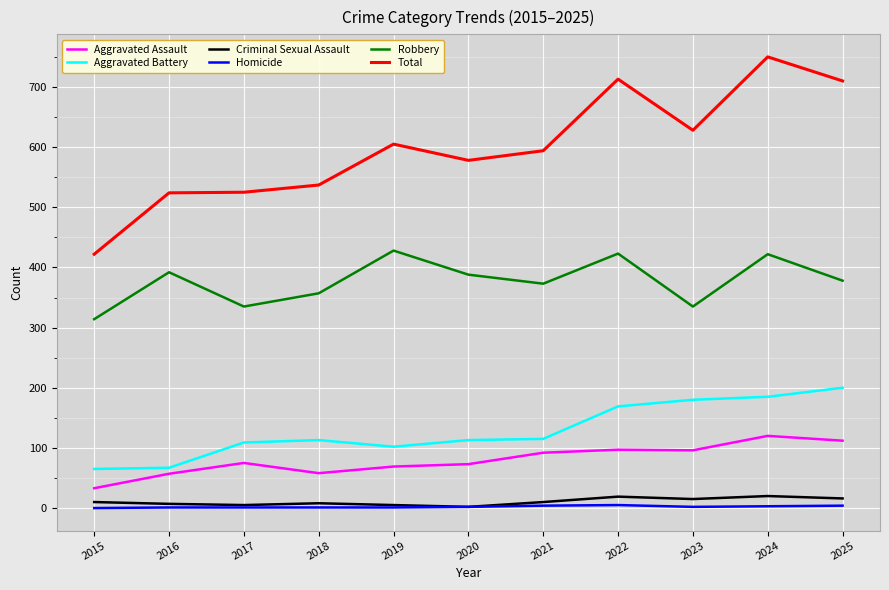

Is the value of Aggravated Assault at 2024 greater than the value of Aggravated Battery at 2019?

Yes